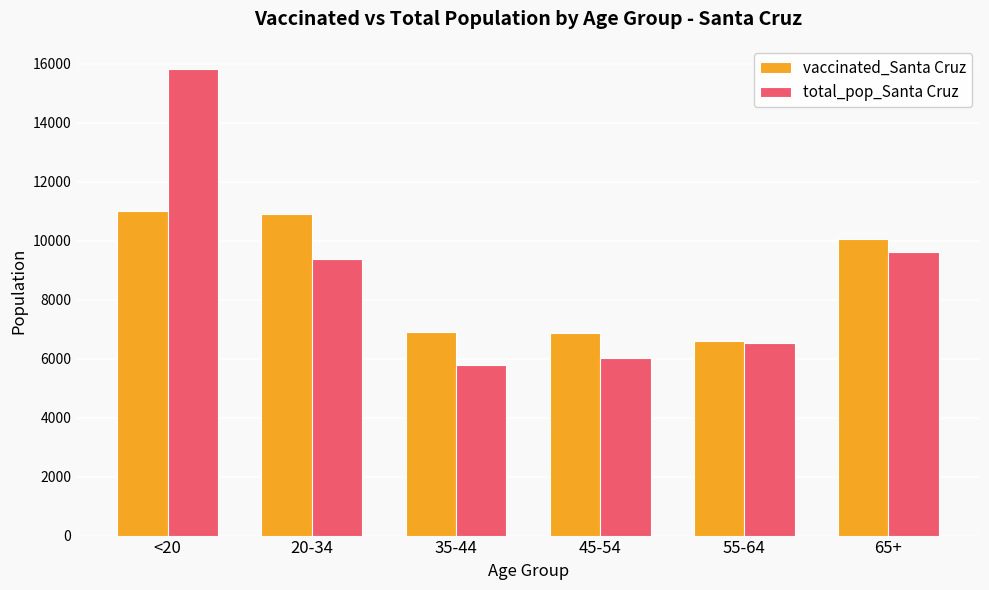

True or false: total_pop_Santa Cruz has a value of 3925 at 35-44.

False